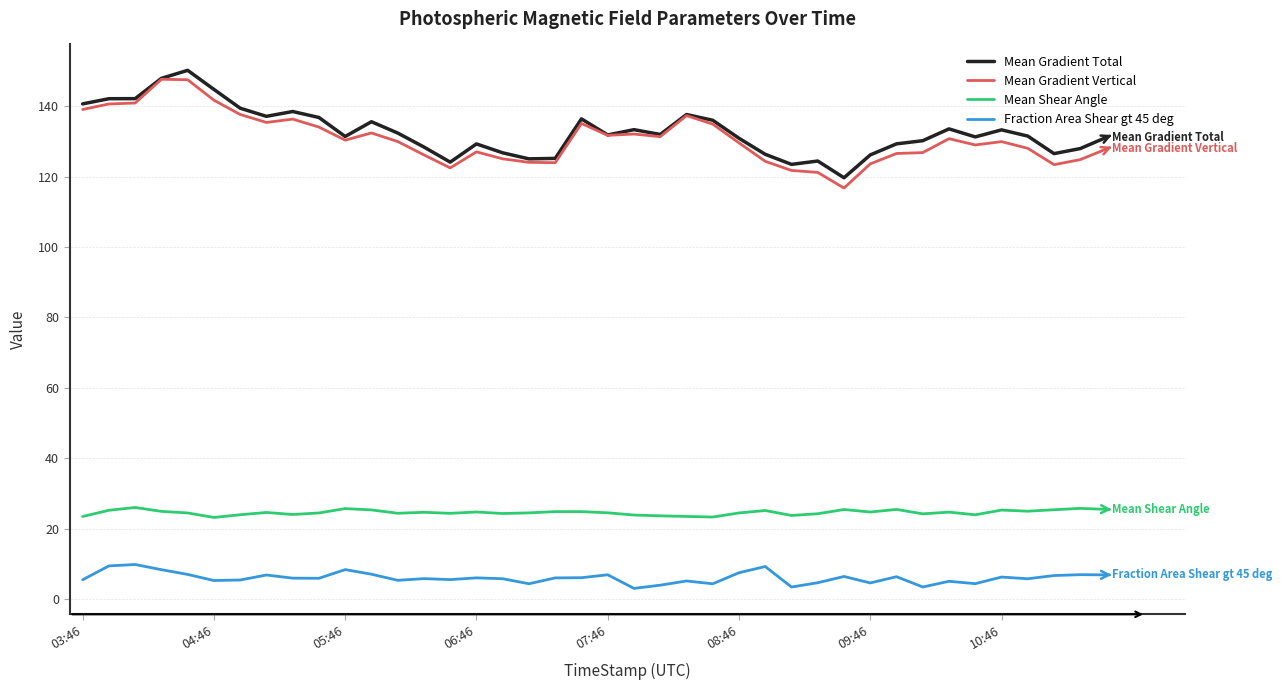

What is the maximum value shown in the chart?

150.1